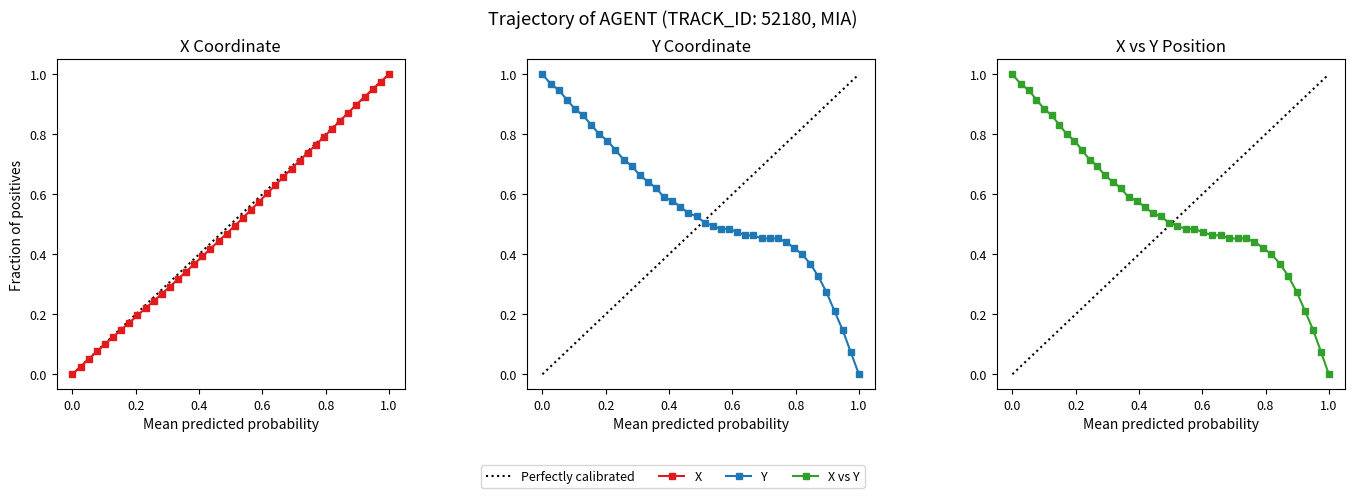

True or false: X and Y cross at least once.

True